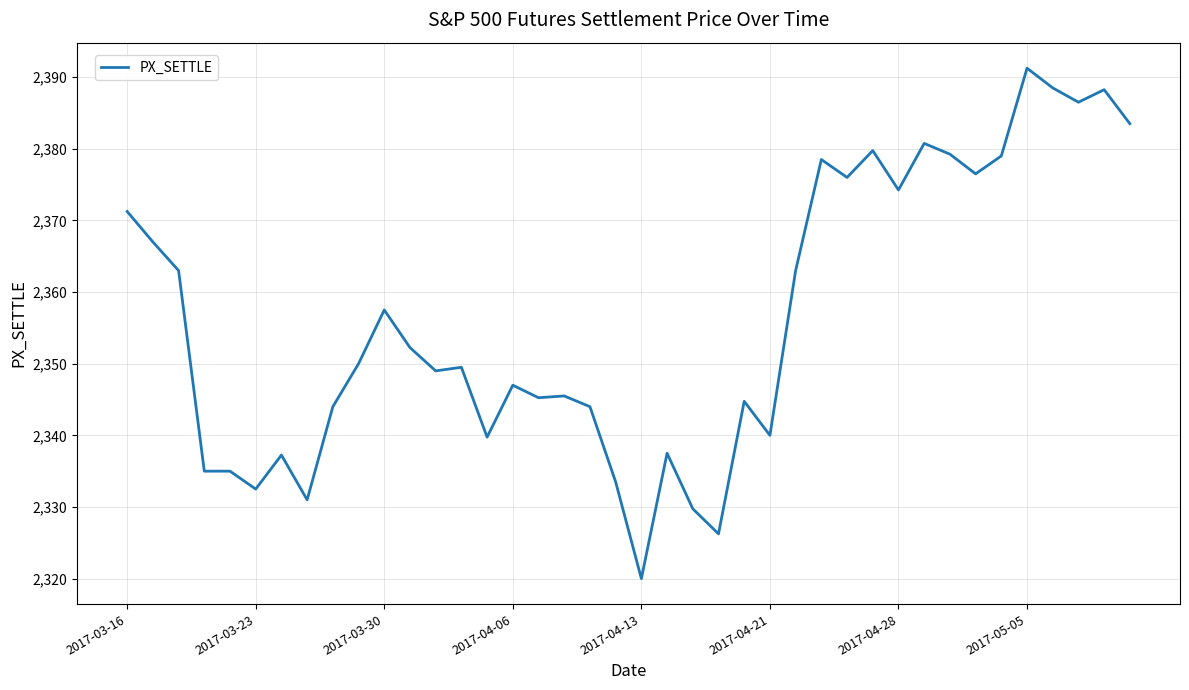

What is the minimum value shown in the chart?

2320.0